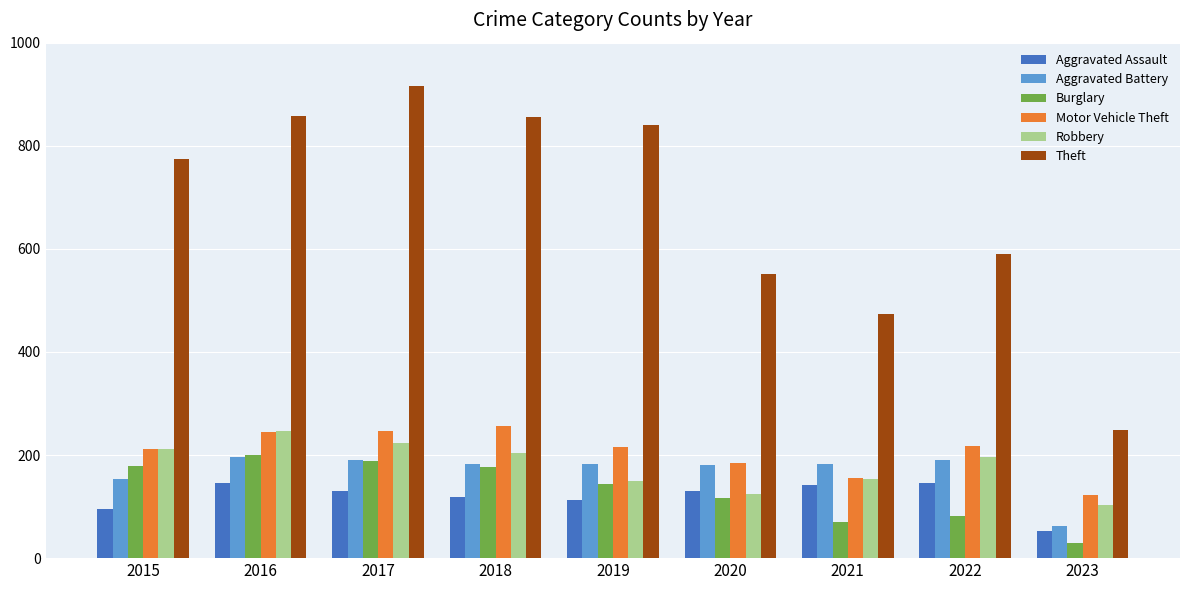

What is the value of the Burglary bar at the 8th from the left?

81